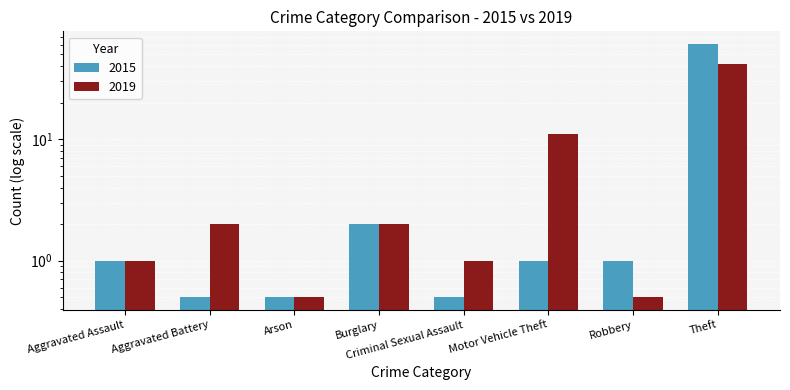

What is the sum of the 2015 values at Aggravated Assault and Burglary?

3.0